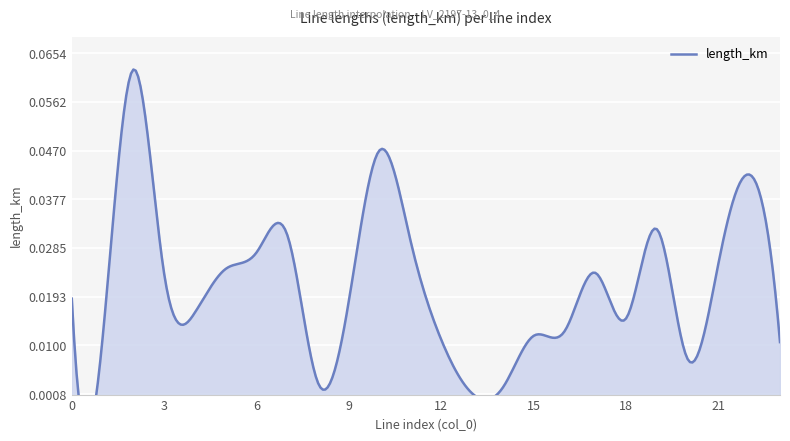

Reading right to left, what are all the values shown in this chart?

23=0.0	22=0.0	21=0.0	20=0.0	19=0.0	18=0.0	17=0.0	16=0.0	15=0.0	14=0.0	13=0.0	12=0.0	11=0.0	10=0.0	9=0.0	8=0.0	7=0.0	6=0.0	5=0.0	4=0.0	3=0.0	2=0.1	1=0.0	0=0.0